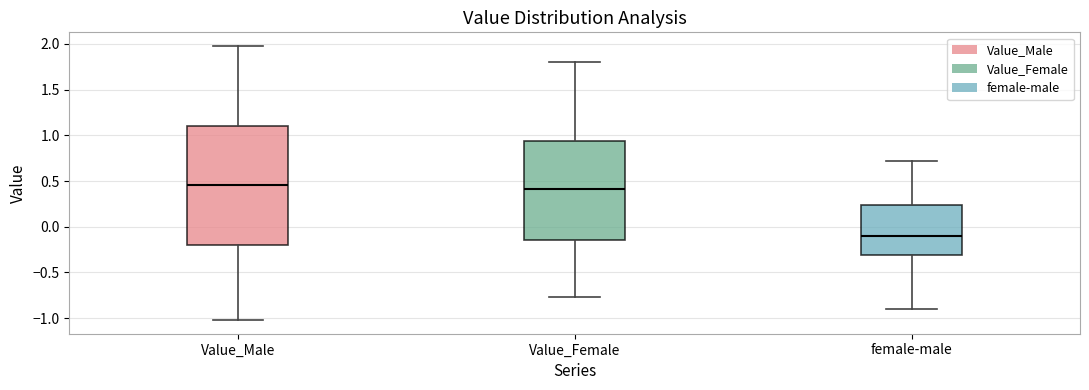

Reading left to right, read every box against the y-axis: the position of its median line, the range the box covers, and the ends of its whiskers. The values are not printed on the chart, so give them approximately, as read against the axis.

Value_Male: median 0.45, box -0.20 to 1.10, whiskers -1.00 to 2.00
Value_Female: median 0.40, box -0.15 to 0.95, whiskers -0.75 to 1.80
female-male: median -0.10, box -0.30 to 0.25, whiskers -0.90 to 0.70